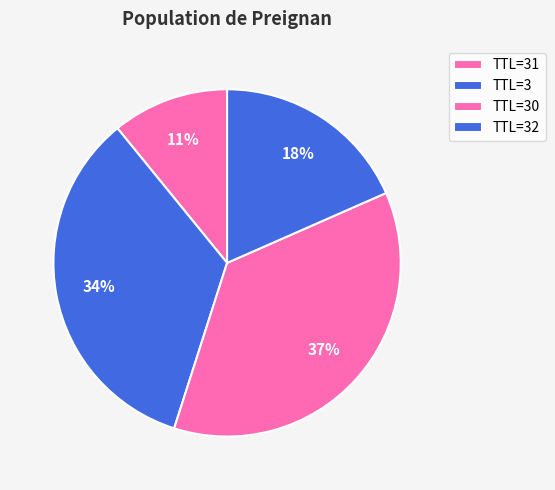

How many segments does this pie chart have?

4